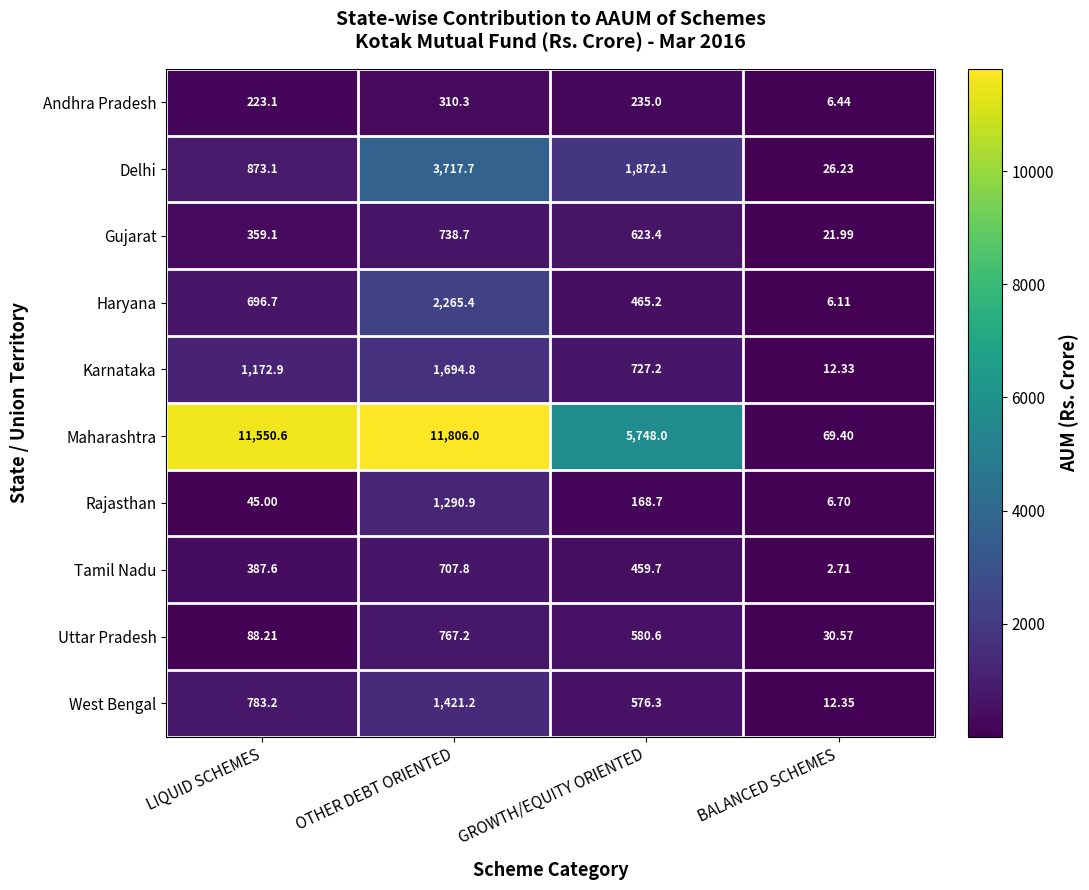

At OTHER DEBT ORIENTED, list the series in order from largest to smallest.

Maharashtra, Delhi, Haryana, Karnataka, West Bengal, Rajasthan, Uttar Pradesh, Gujarat, Tamil Nadu, Andhra Pradesh